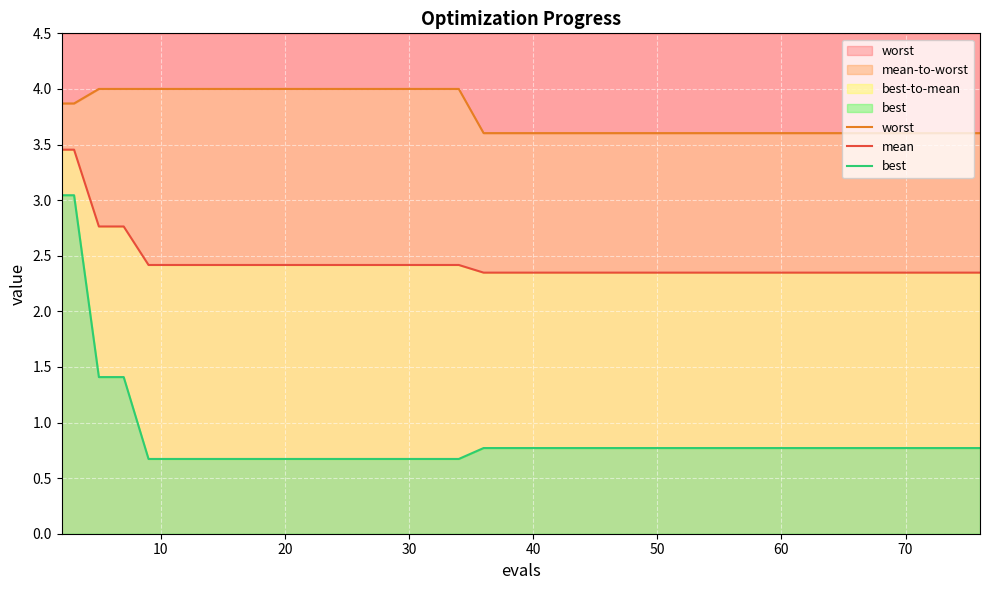

True or false: worst and mean cross at least once.

False